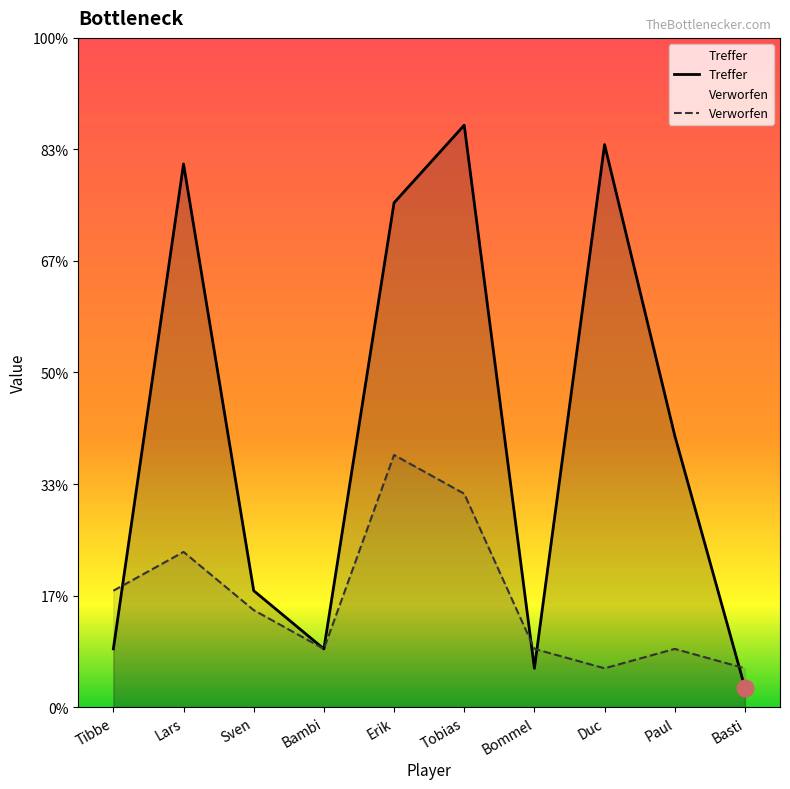

Reading left to right, transcribe all the data shown in this chart.

Treffer: Tibbe=3	Lars=28	Sven=6	Bambi=3	Erik=26	Tobias=30	Bommel=2	Duc=29	Paul=14	Basti=1
Verworfen: Tibbe=6	Lars=8	Sven=5	Bambi=3	Erik=13	Tobias=11	Bommel=3	Duc=2	Paul=3	Basti=2